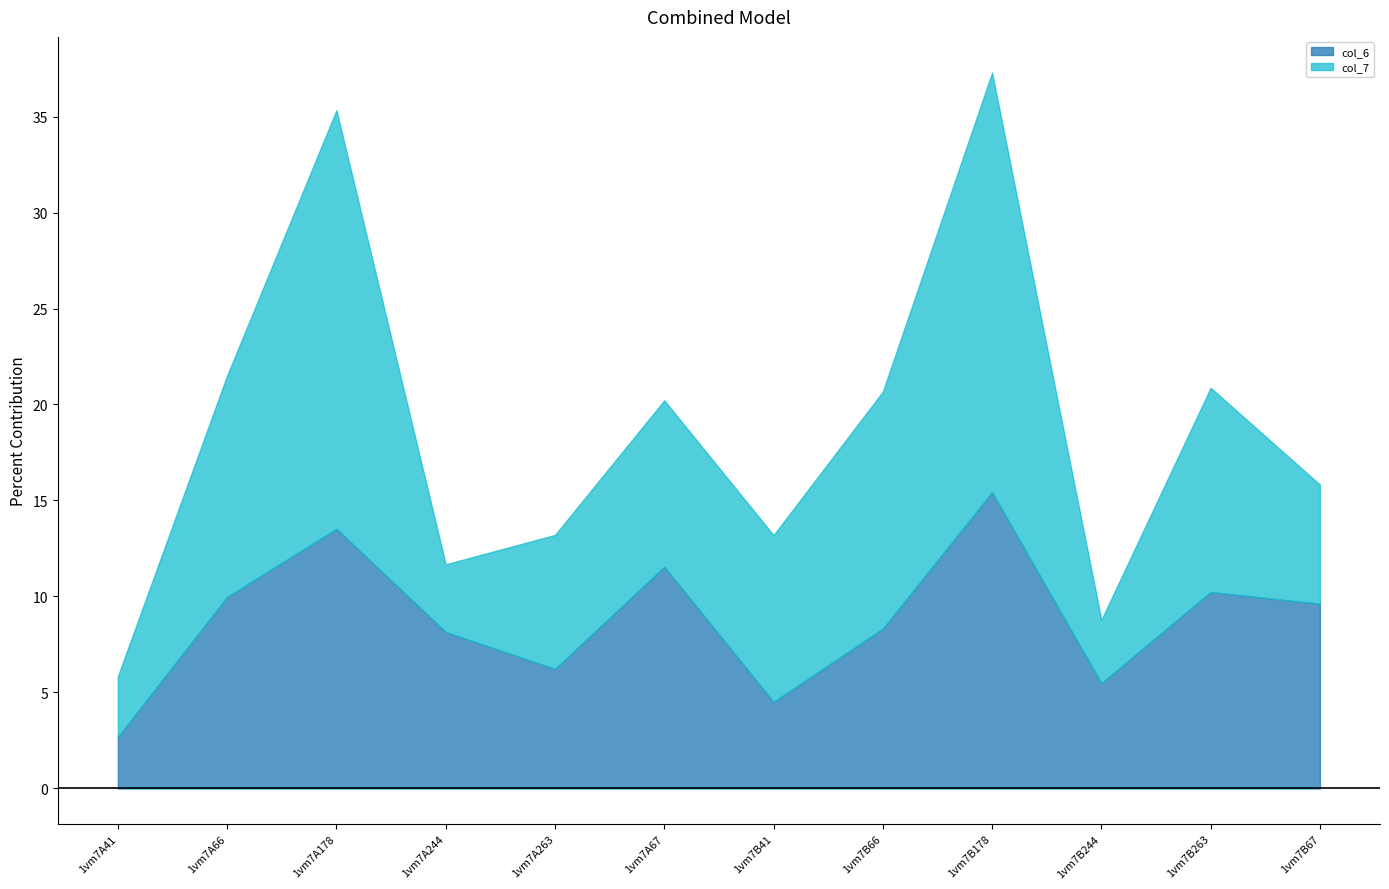

Read the col_6 value at 1vm7B41.

4.5